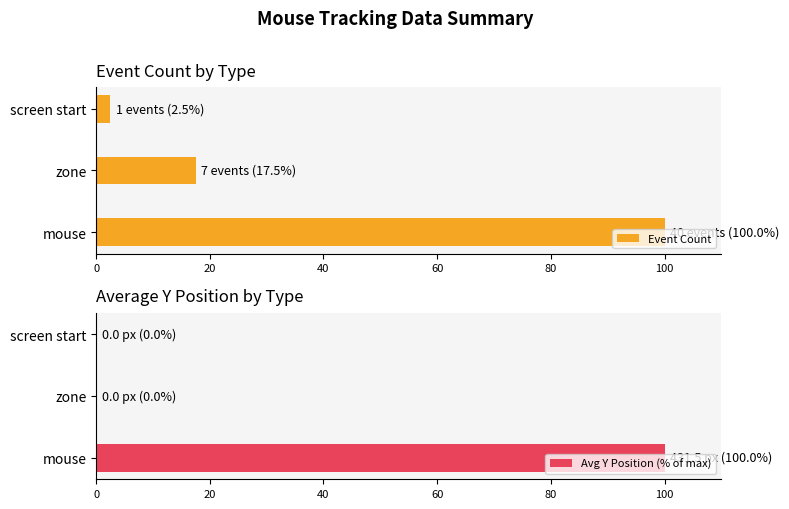

At which label does Event Count reach its peak?

mouse